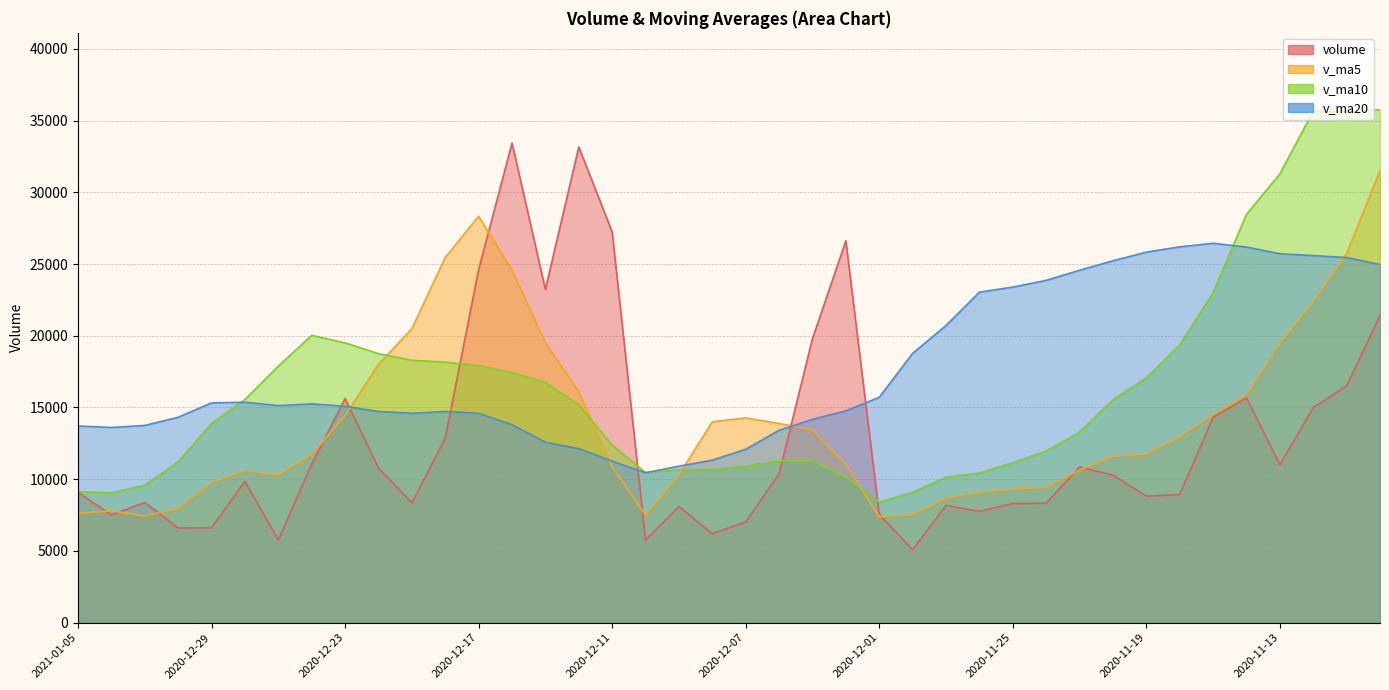

How many categories are shown in the chart?

40